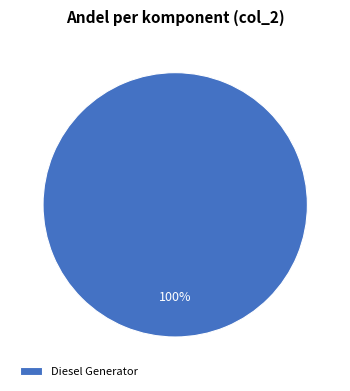

The Diesel Generator slice represents 100% of the pie. True or false?

True